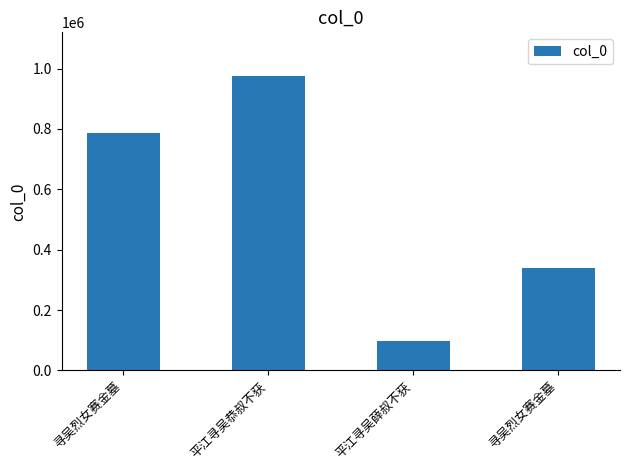

What is the label of the 3rd bar from the right?

平江寻吴恭叔不获